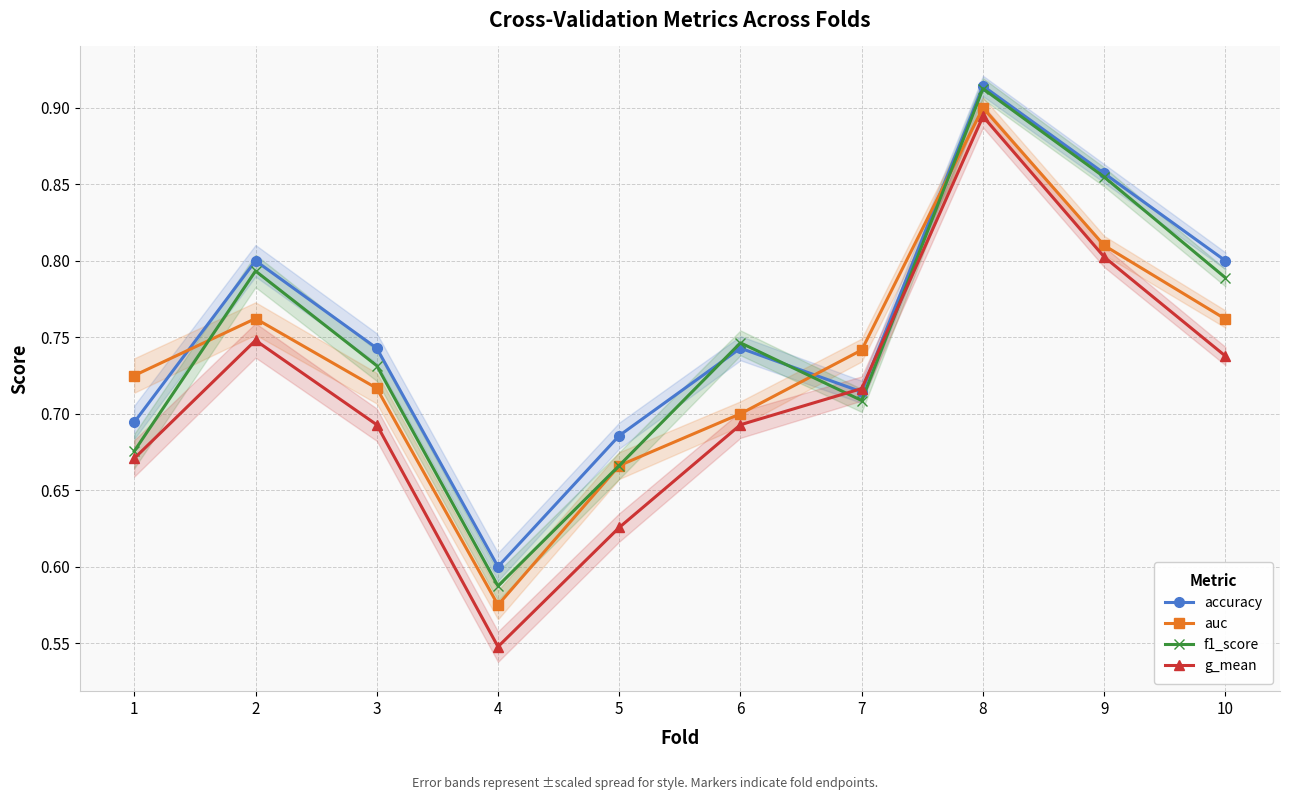

At which category is the sum across all series the highest?

8